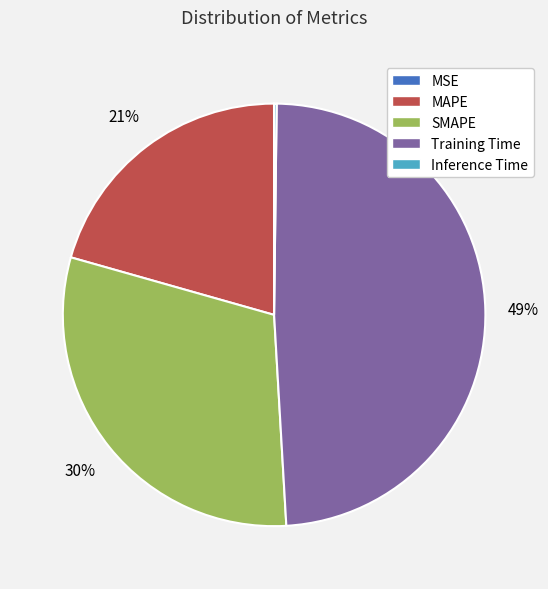

The SMAPE slice represents 17% of the pie. True or false?

False